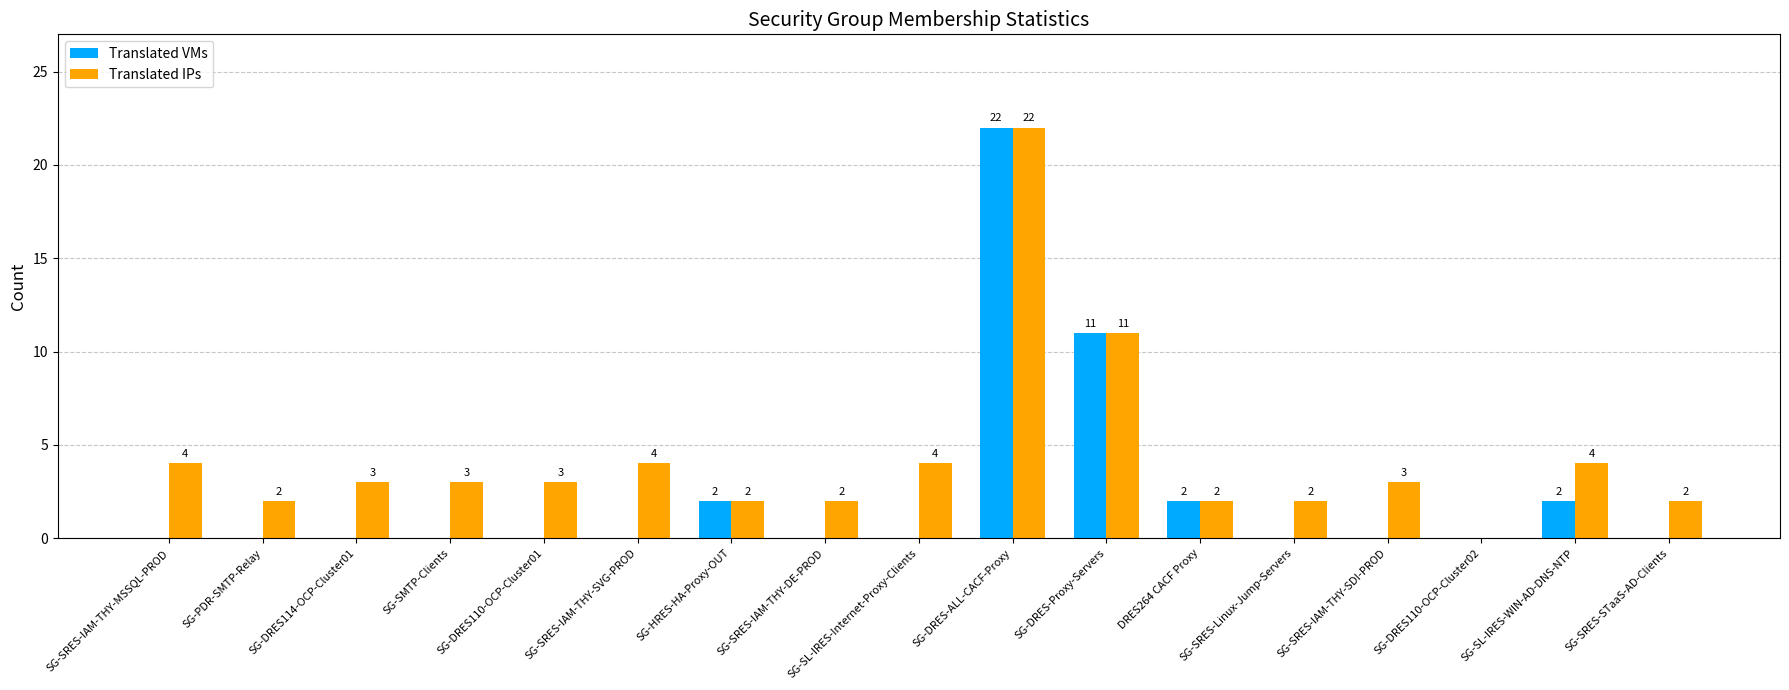

Between SG-SRES-IAM-THY-DE-PROD and SG-DRES110-OCP-Cluster02, which series saw the biggest shift?

Translated IPs